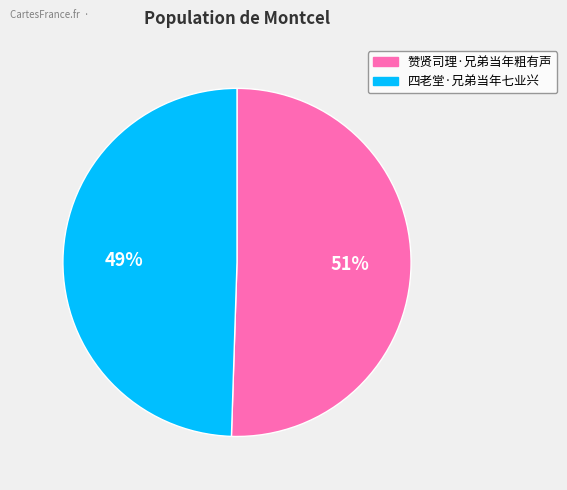

What percentage is the 赞贤司理·兄弟当年粗有声 slice, to the nearest percent?

51%